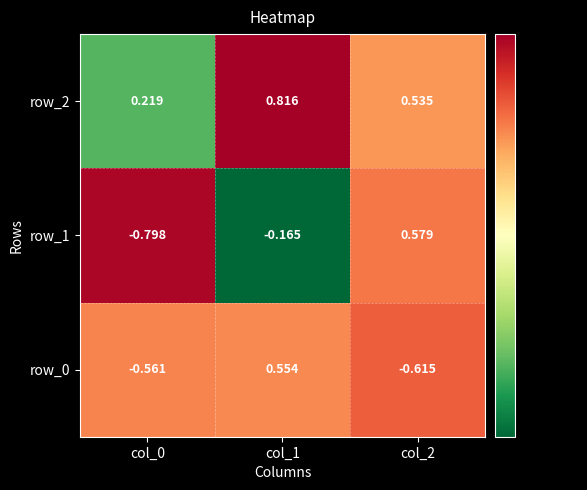

How many data points does each series have?

3